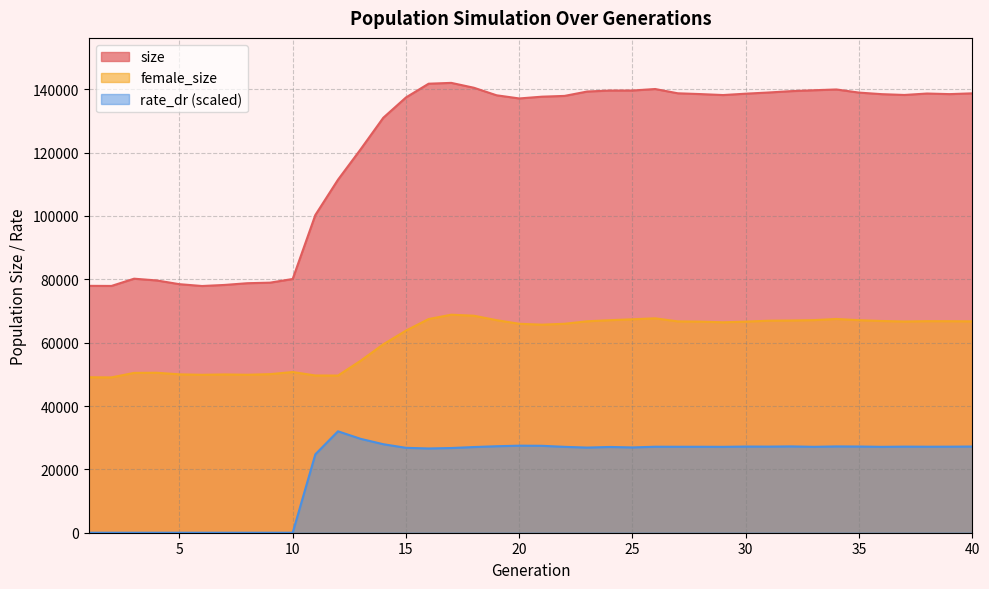

True or false: rate_dr has more than 0 interior local peaks.

True